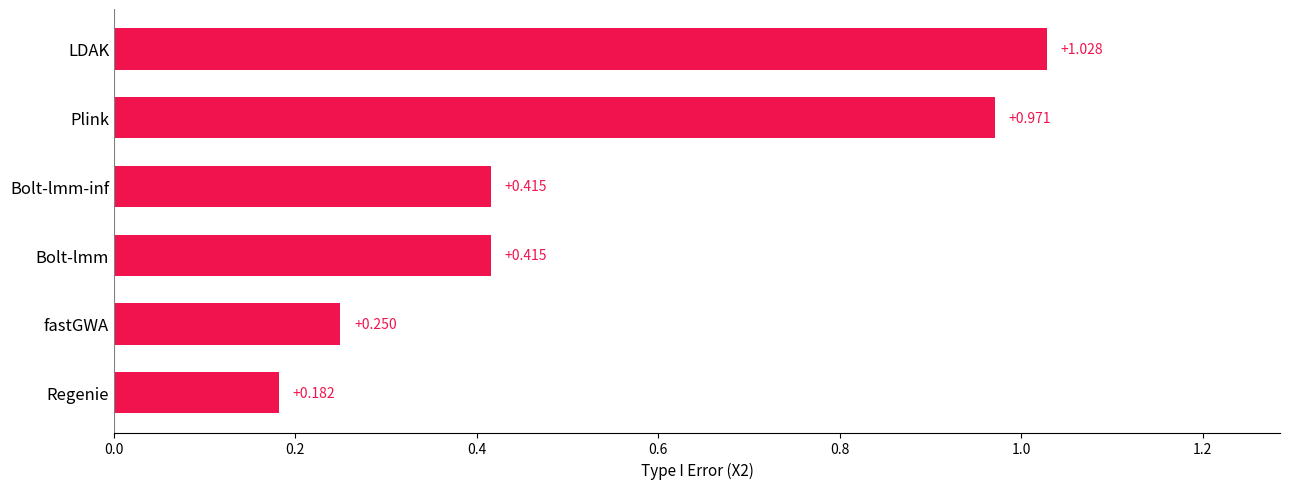

At which label is the value closest to 0?

Regenie